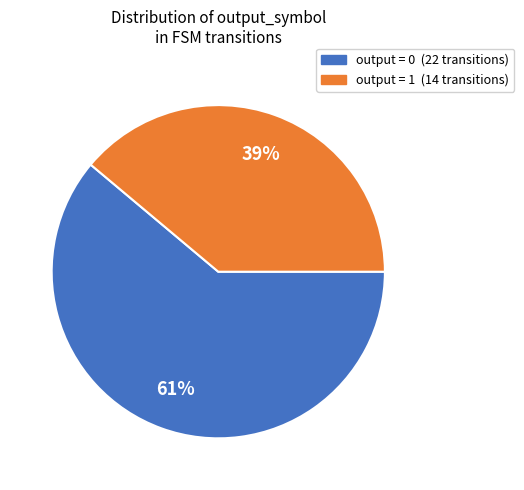

Which slice represents more than half of the pie?

output = 0